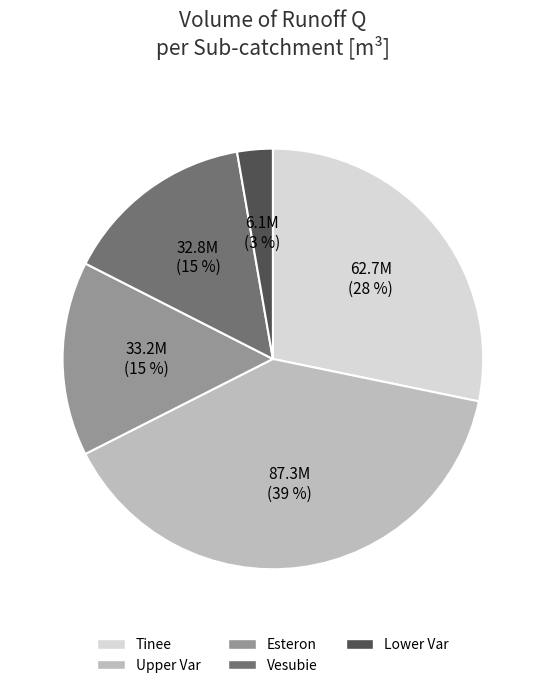

The Tinee slice represents 18% of the pie. True or false?

False